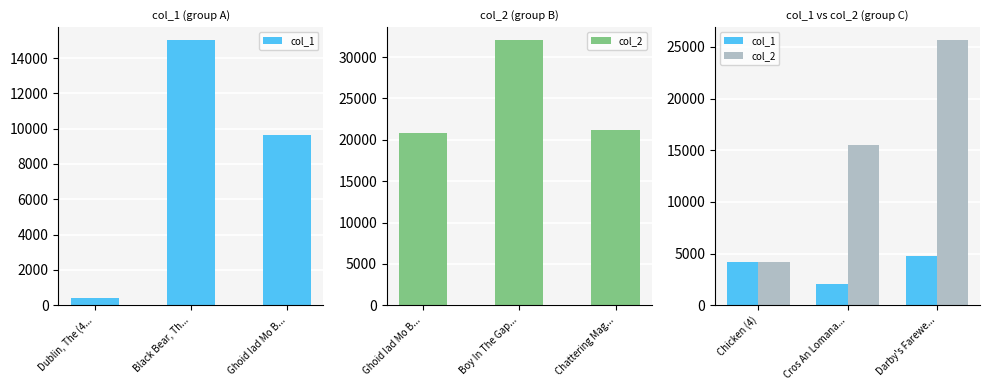

What position from the left is Chicken (4)?

1